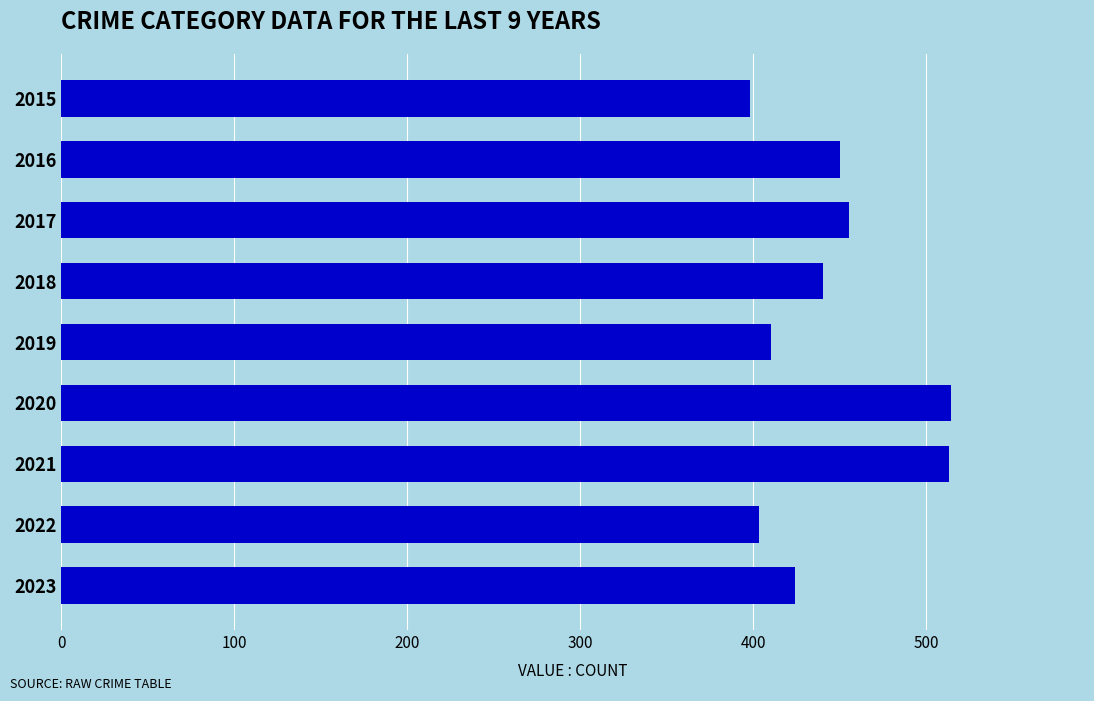

What is the value of the 5th bar from the top?

410